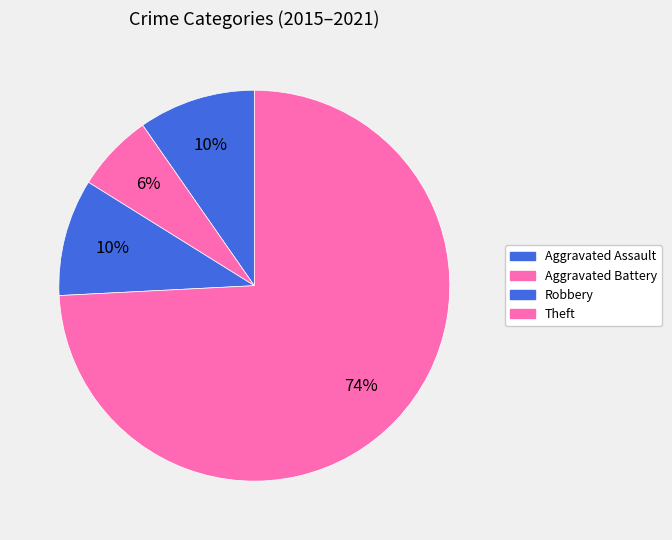

Is Theft the majority of the pie?

Yes